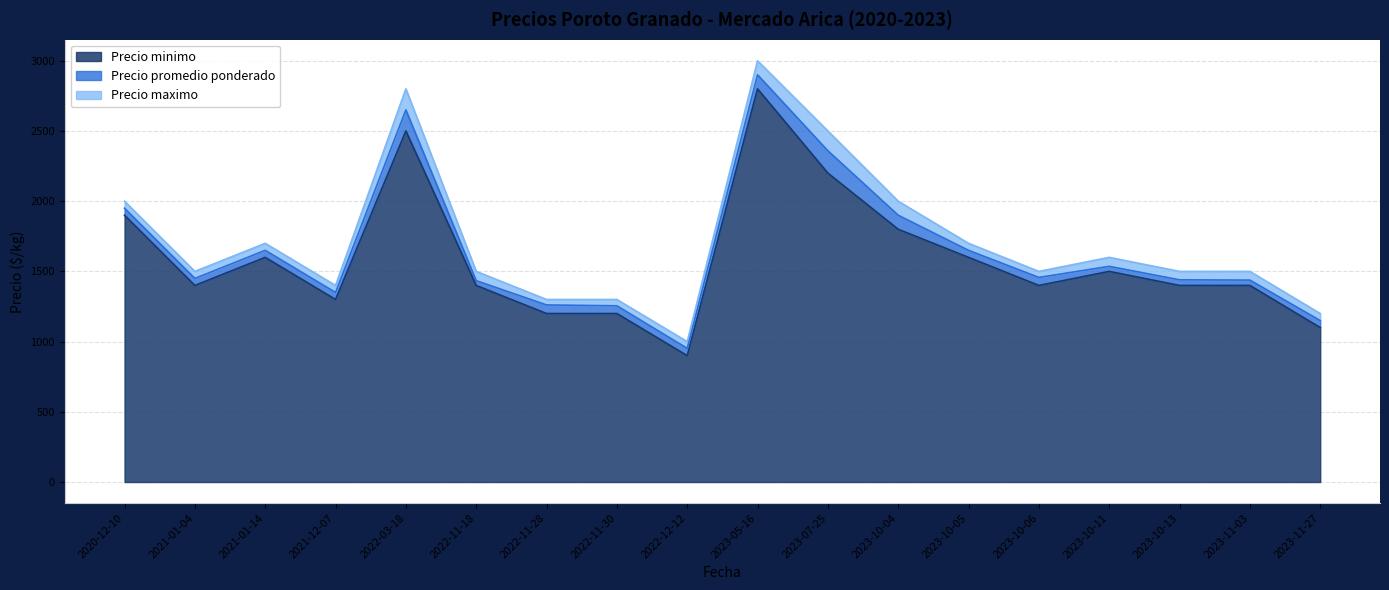

True or false: Precio maximo has more than 0 interior local peaks.

True